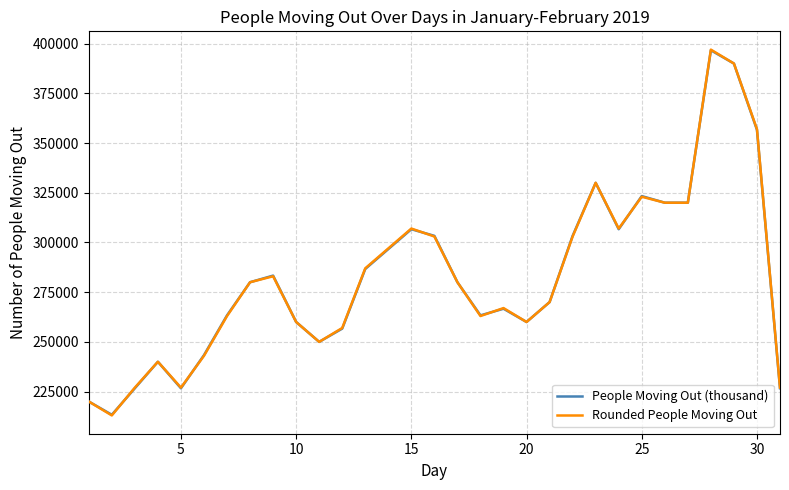

Which series has the largest range (max minus min)?

Rounded People Moving Out